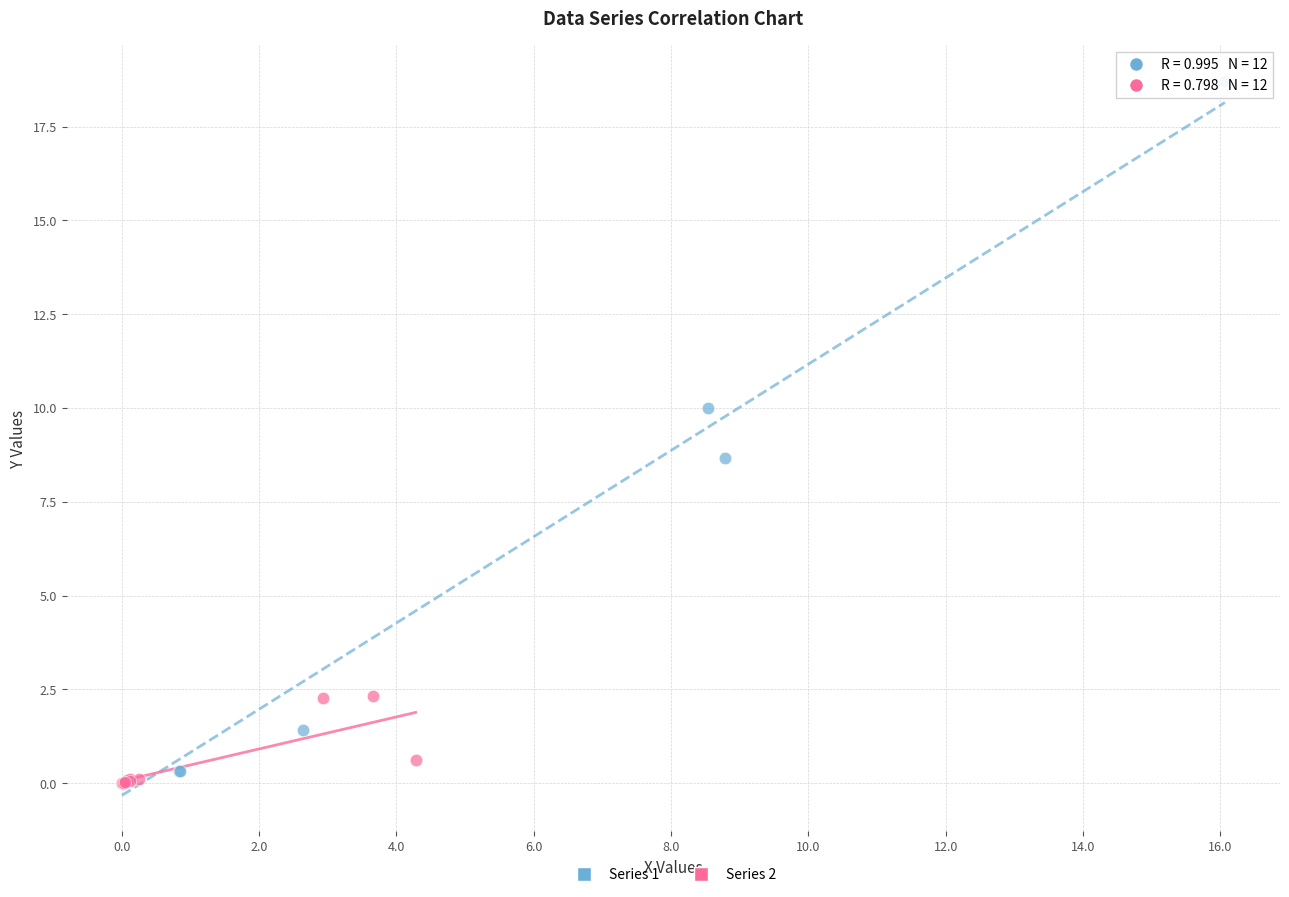

Which series has the widest spread of Y values?

Series 1